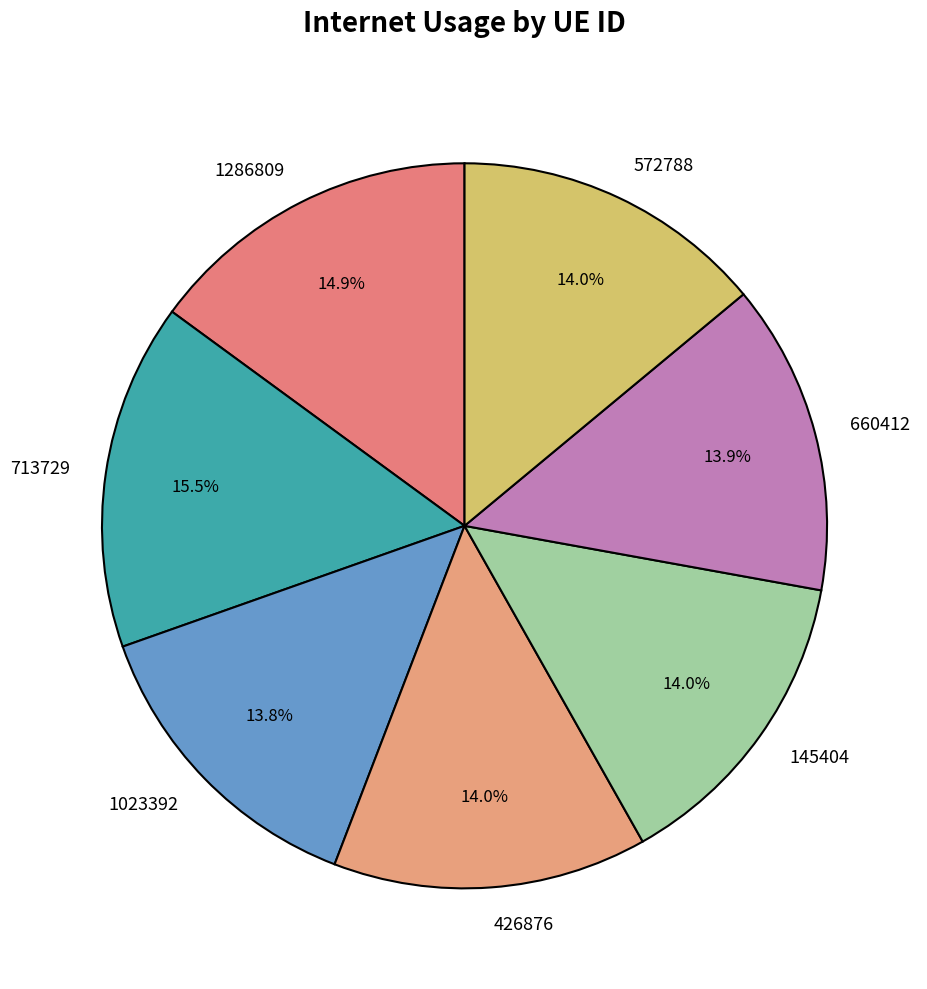

To the nearest percent, what percentage of the pie is 145404?

14%